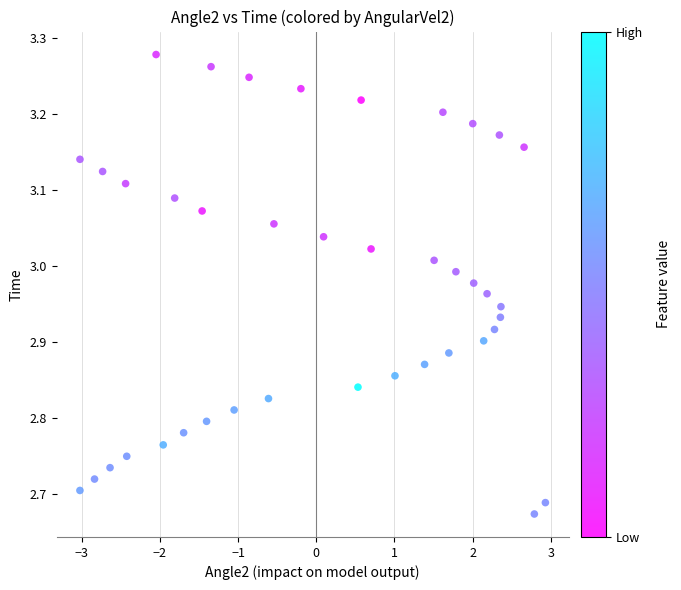

What is the range of Y values (max minus min)?

0.6